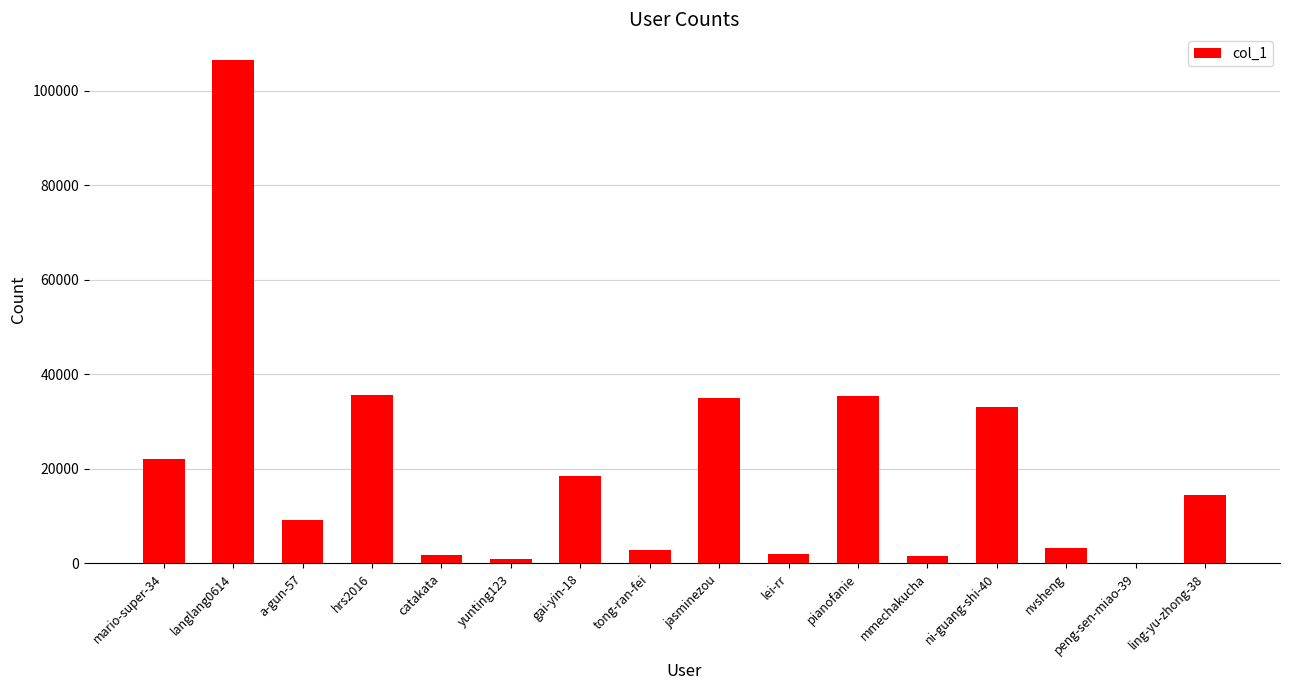

The chart shows a value of 14952 at jasminezou. True or false?

False